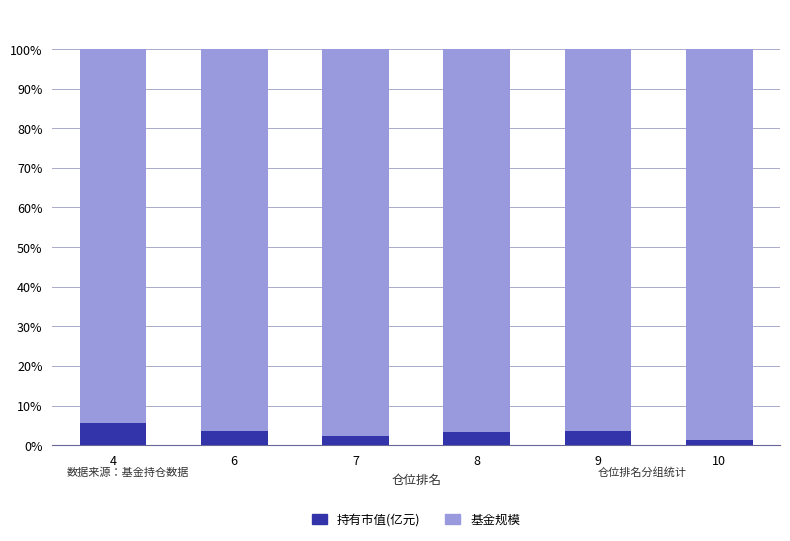

The value of 持有市值(亿元) at 8 is 3.3. True or false?

True